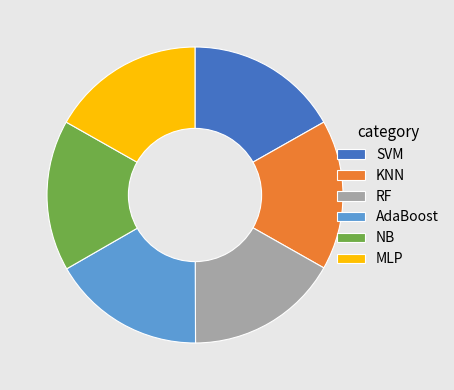

Does SVM represent more than half of the total?

No